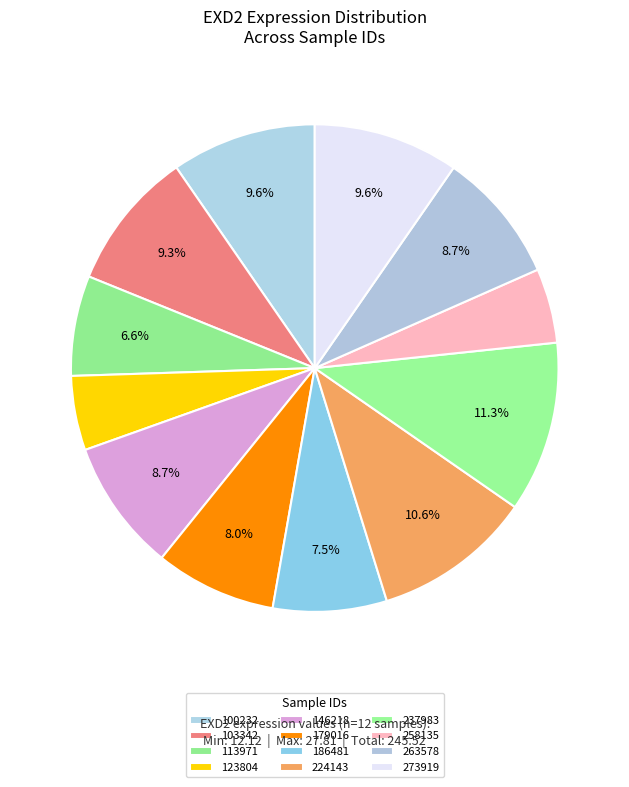

To the nearest percent, what is the average slice percentage?

8%